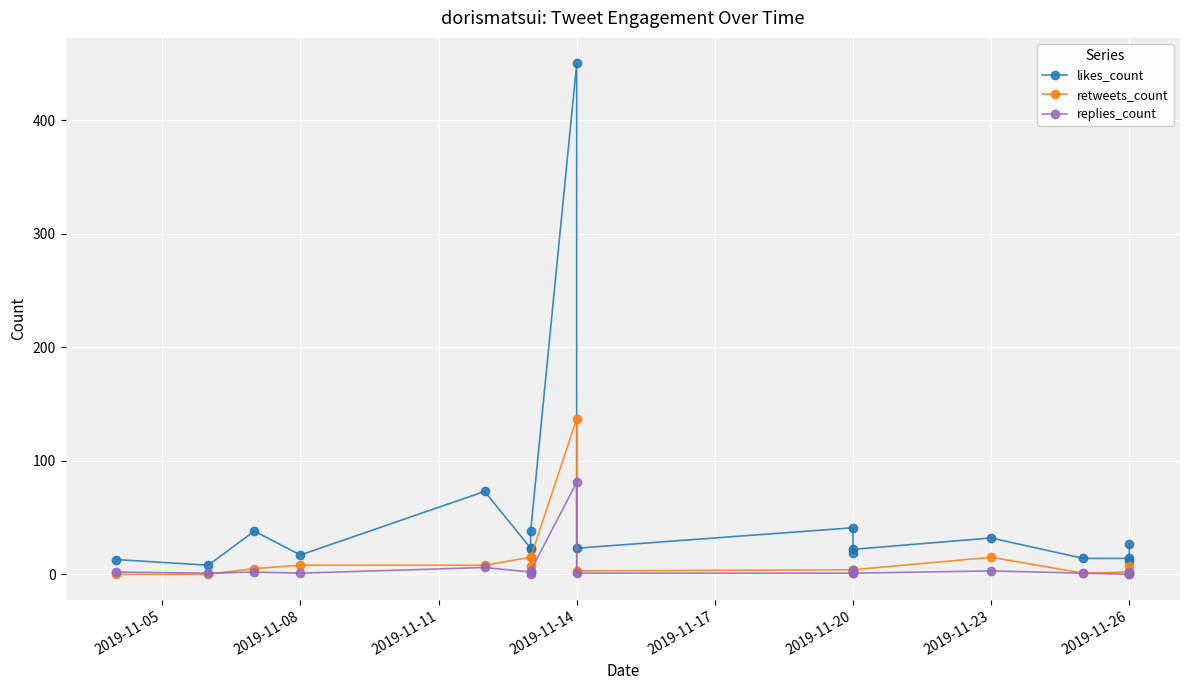

What is the spread (max minus min) of values at 2019-11-20?

40